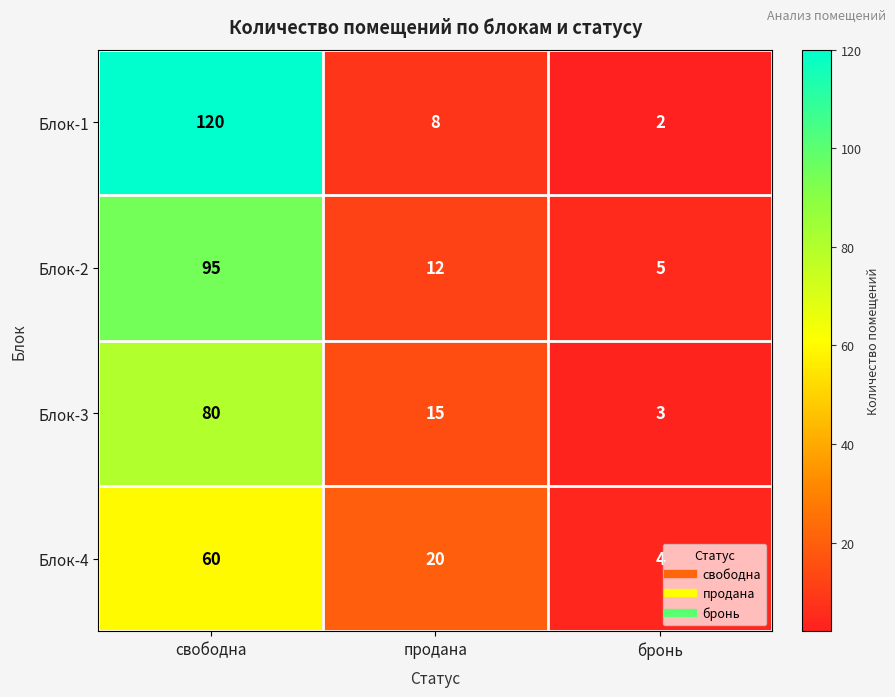

How many data points in Блок-1 are less than 8?

1